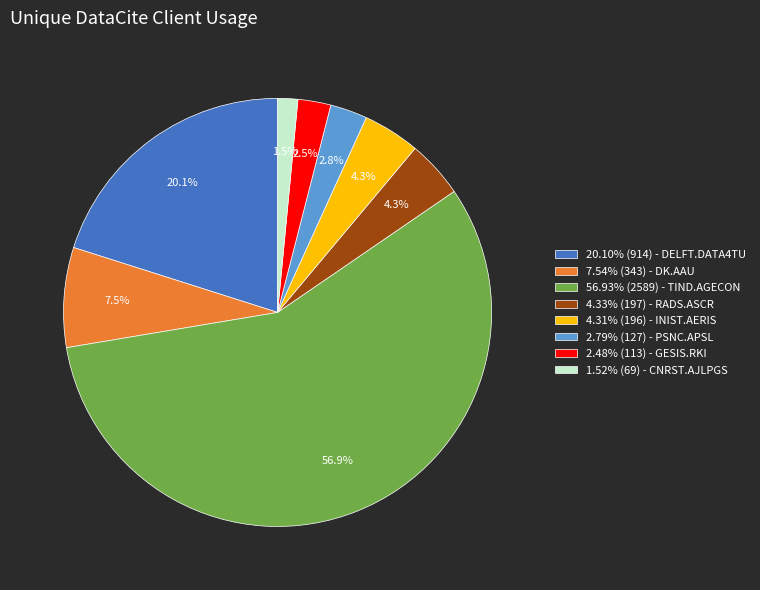

Combined, do 7.54% (343) - DK.AAU and 4.31% (196) - INIST.AERIS account for over 50%?

No